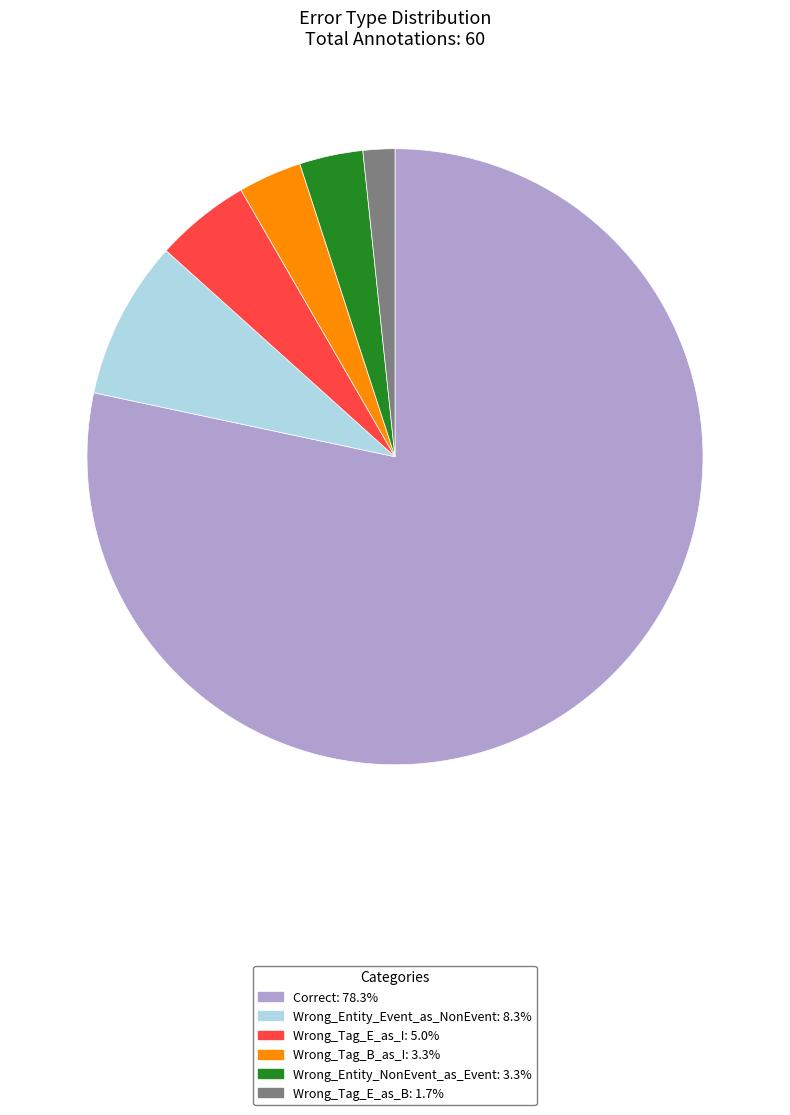

Which has a higher value, Correct or Wrong_Entity_Event_as_NonEvent?

Correct